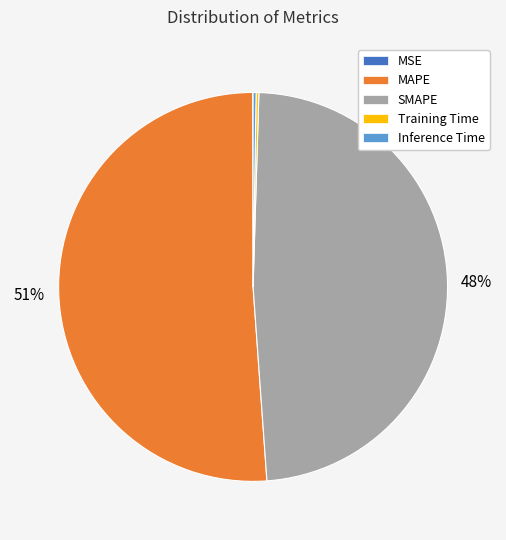

To the nearest percent, what percentage of the pie is SMAPE?

48%